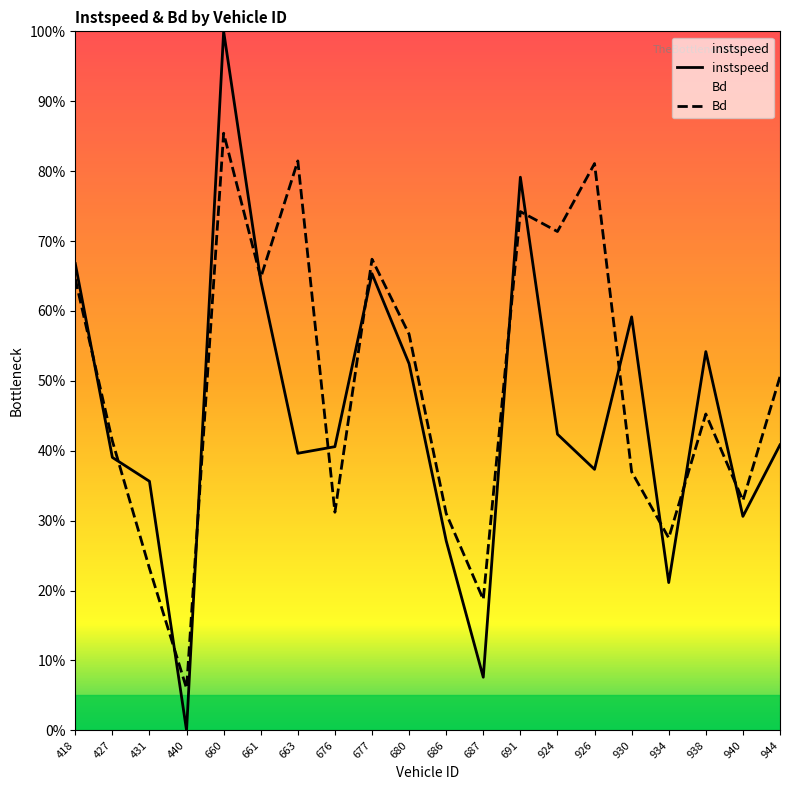

Is the value of instspeed at 676 greater than the value of Bd at 677?

No